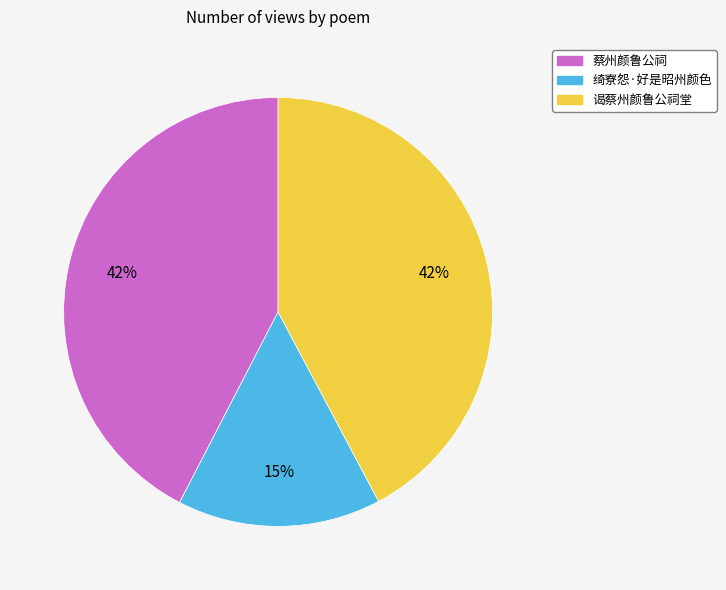

Is it true that 谒蔡州颜鲁公祠堂 is 31% of the pie?

False